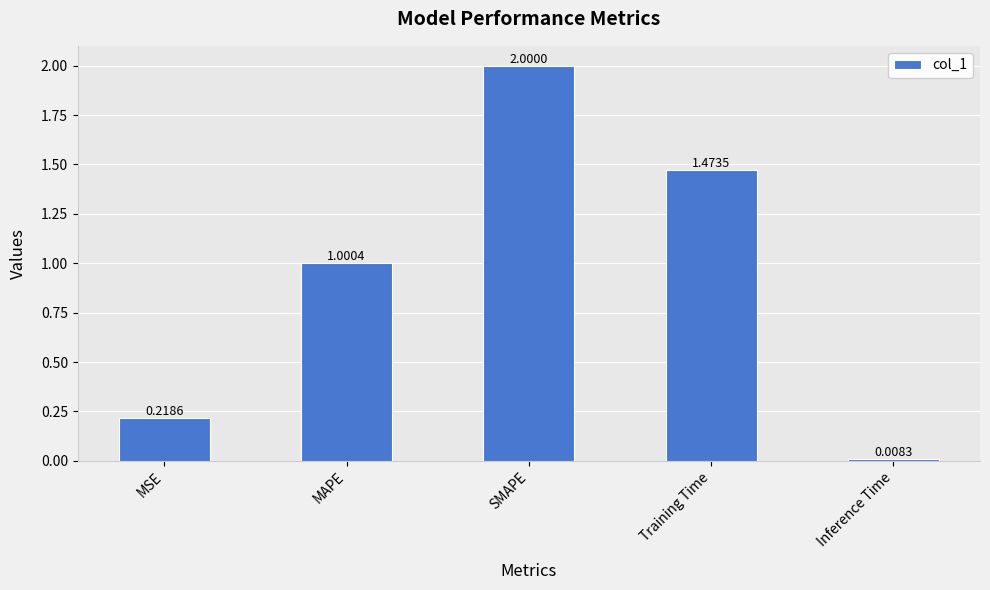

Which label corresponds to the largest value in the chart?

SMAPE